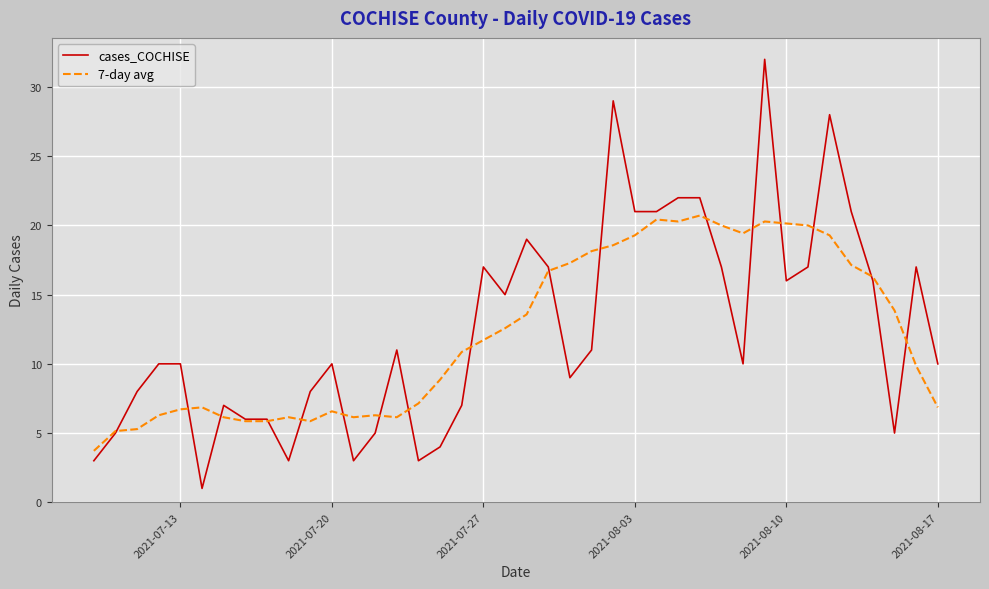

Which series has the widest spread of values?

cases_COCHISE